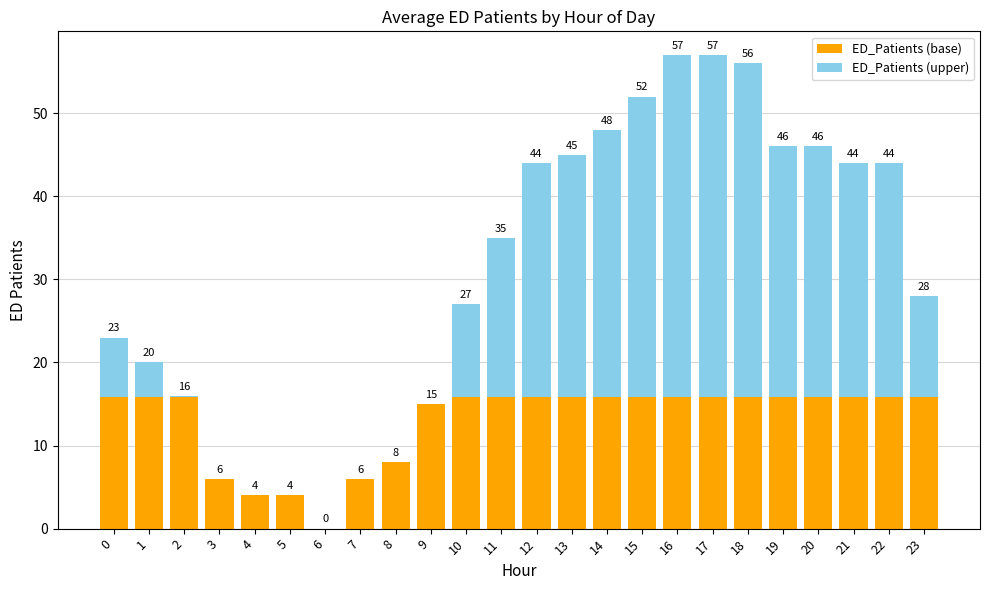

Rank the series by their average value, from highest to lowest.

ED_Patients (upper), ED_Patients (base)